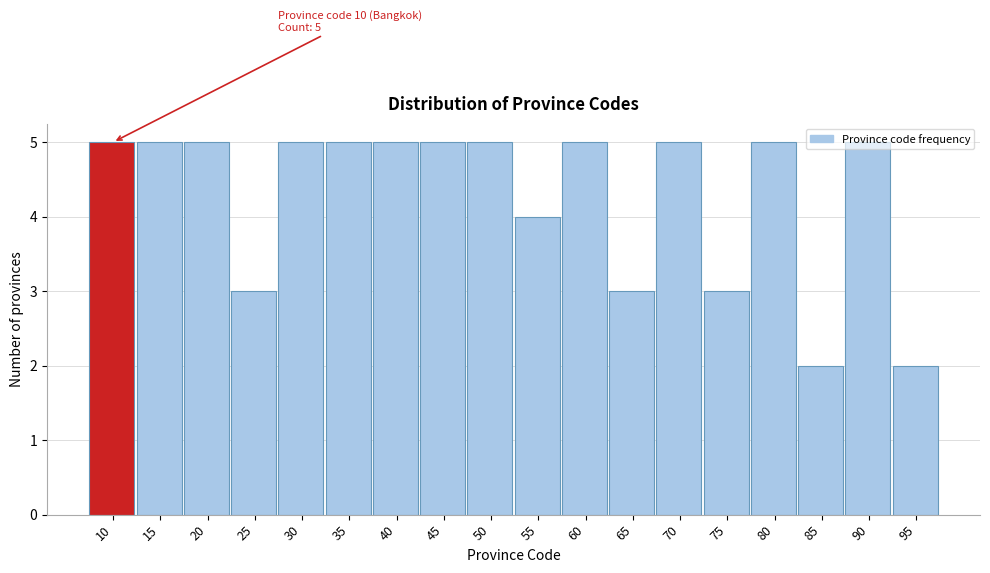

What is the average value?

4